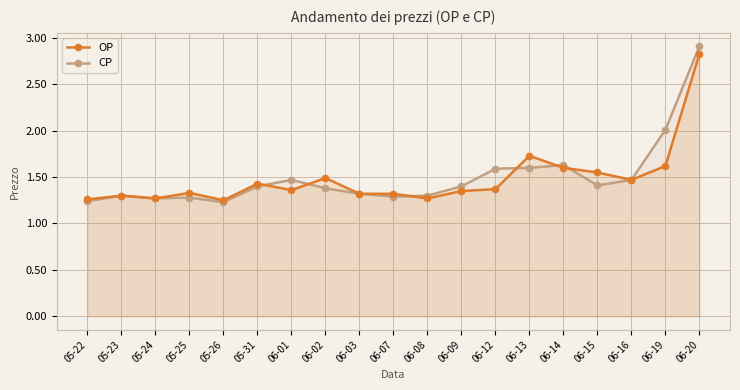

Rank the categories by CP value from lowest to highest.

05-26, 05-22, 05-24, 05-25, 06-07, 05-23, 06-08, 06-03, 06-02, 05-31, 06-09, 06-15, 06-01, 06-16, 06-12, 06-13, 06-14, 06-19, 06-20